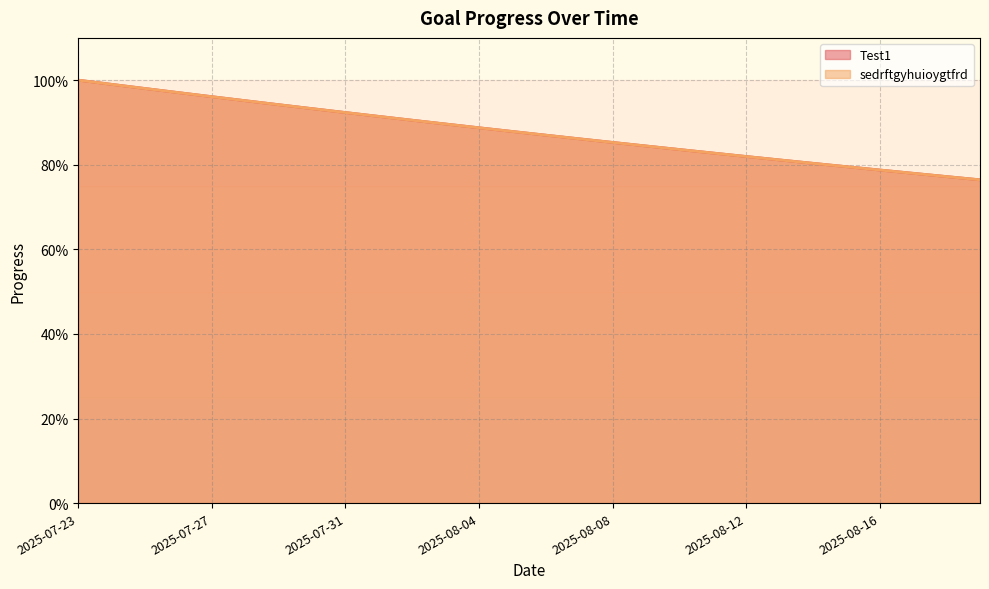

At which category is the sum across all series the highest?

2025-07-23